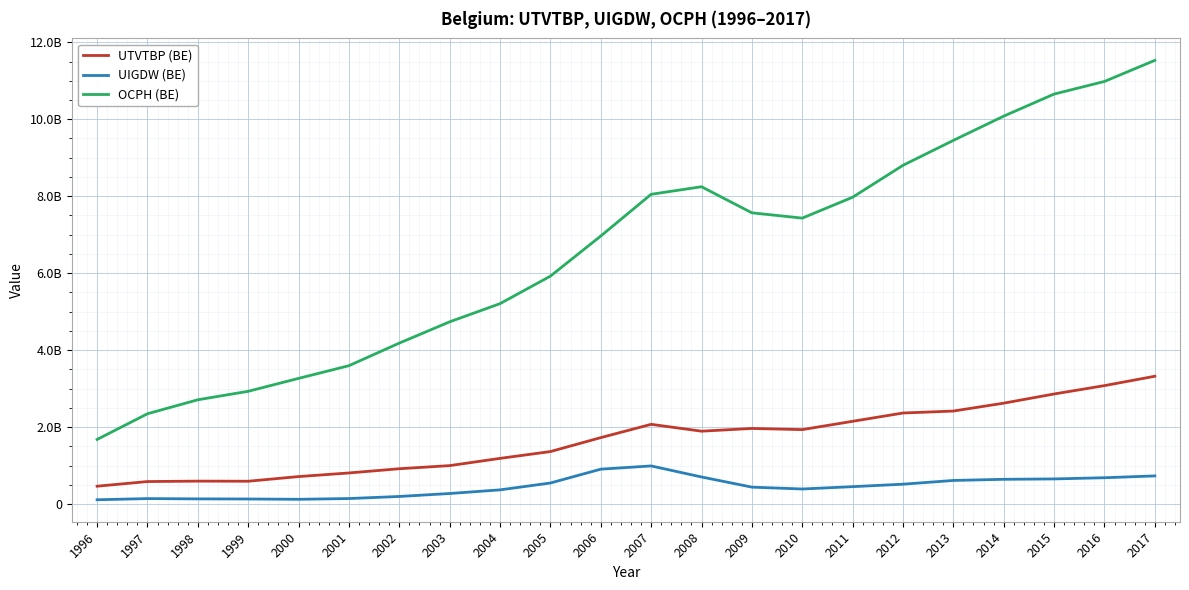

Reading left to right, extract all data points from this chart.

UTVTBP (BE): 464030000.0	585240000.0	596330000.0	593590000.0	714520000.0	808580000.0	918200000.0	999350000.0	1187470000.0	1364510000.0	1726780000.0	2072000000.0	1894140000.0	1965010000.0	1934920000.0	2150610000.0	2366150000.0	2417210000.0	2622030000.0	2860634730.0	3078042969.5	3321208364.1
UIGDW (BE): 112080000.0	142460000.0	134810000.0	131910000.0	124010000.0	143550000.0	197750000.0	274570000.0	369490000.0	547260000.0	907080000.0	991150000.0	704230000.0	440250000.0	391750000.0	452620000.0	516460000.0	613730000.0	643610000.0	653296330.5	684360571.0	731632777.5
OCPH (BE): 1679073545.5	2346586448.7	2710199014.7	2930234569.5	3266236032.3	3595817273.7	4182567894.1	4735779371.3	5208174729.4	5922829320.6	6965028197.7	8049553038.2	8245825544.2	7568335704.4	7430478629.4	7972850000.0	8802238680.8	9449991383.5	10080304889.4	10653325991.6	10981498429.2	11529360743.5